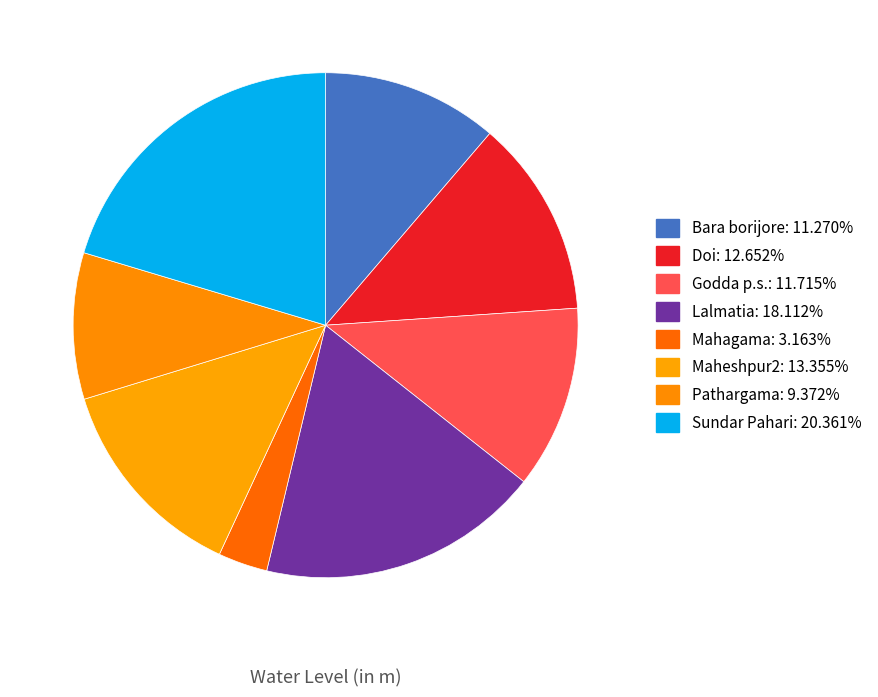

Is Doi the majority of the pie?

No